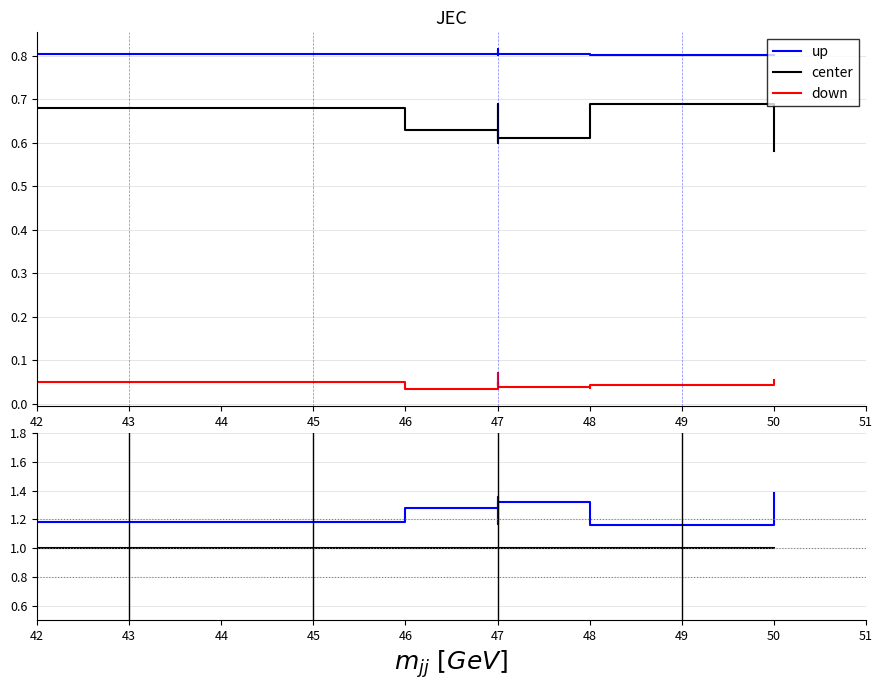

True or false: center has a value of 1.0 at 47.

True